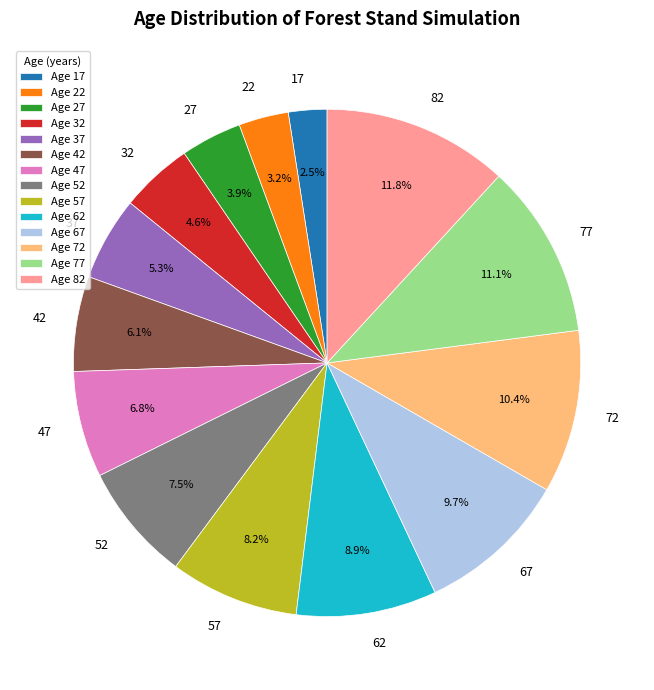

How much of the chart is everything except 77?

88.9%